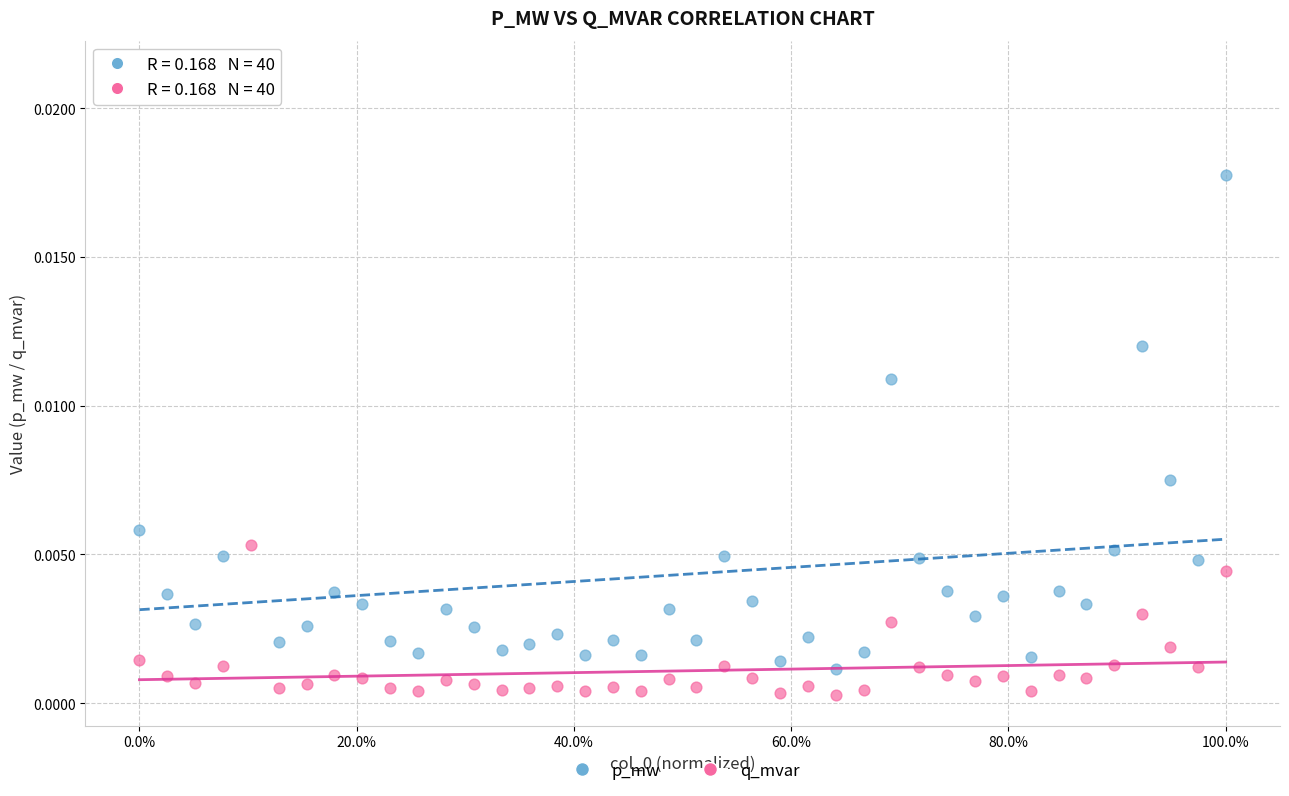

Across all data points, what is the range of X values (max minus min)?

1.0